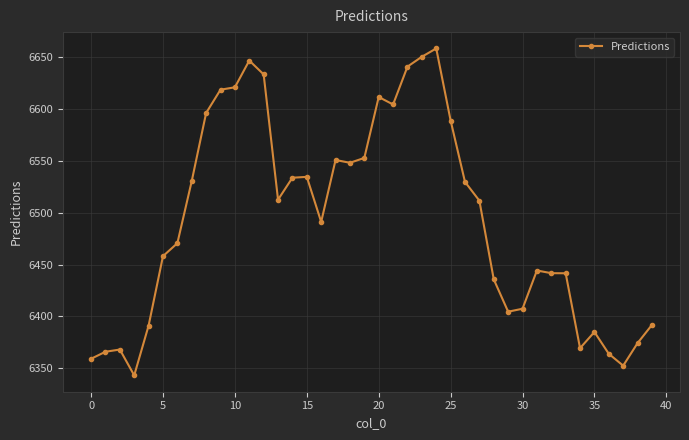

What is the value of the 39th point from the left?

6374.4